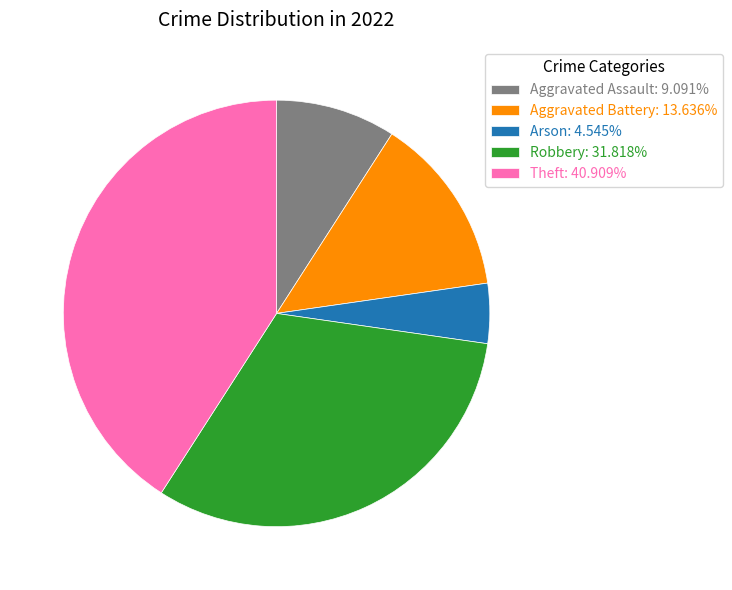

Is it true that Aggravated Assault is 1% of the pie?

False